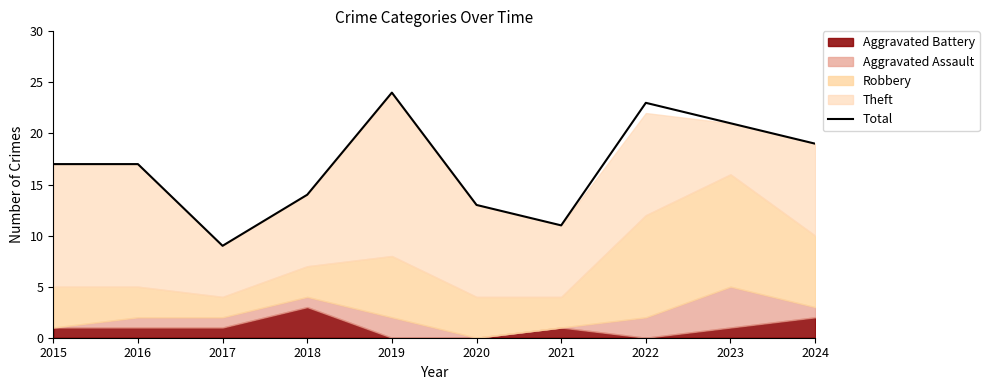

Which label corresponds to the largest value in the chart?

2019